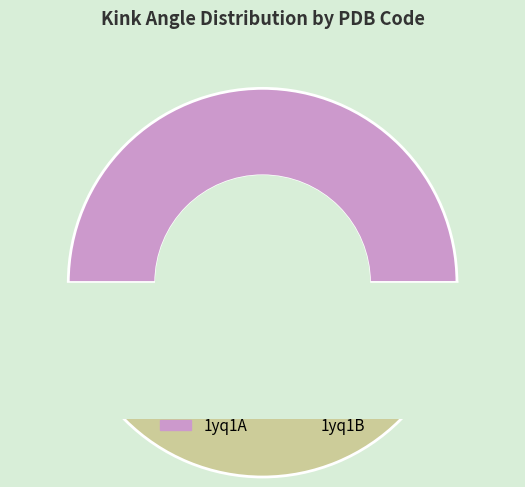

To the nearest percent, what portion does 1yq1A represent?

50%